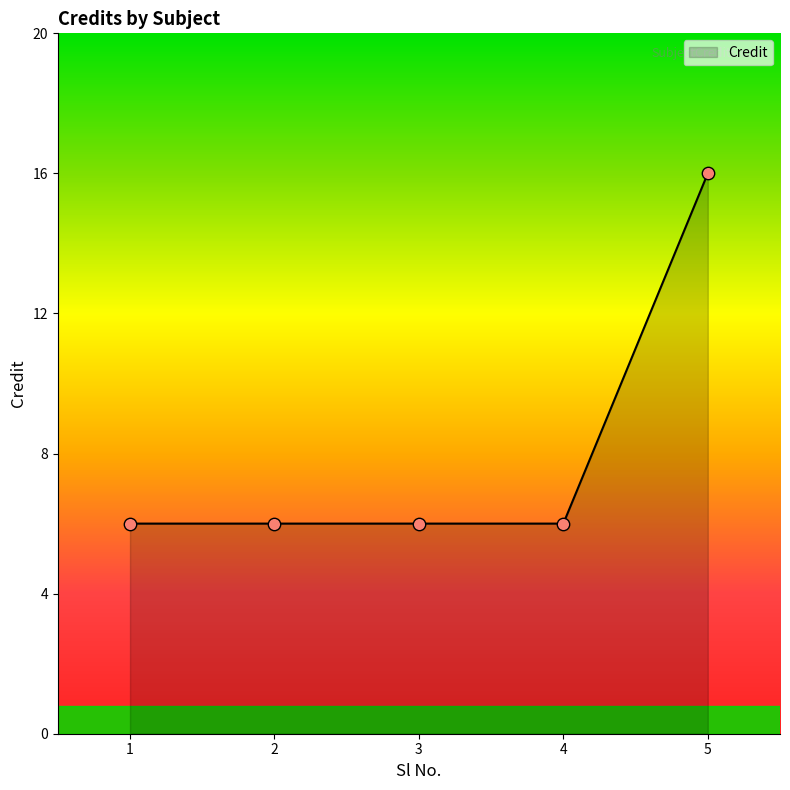

Approximately how many times larger is the value at 4 compared to 5?

0.4